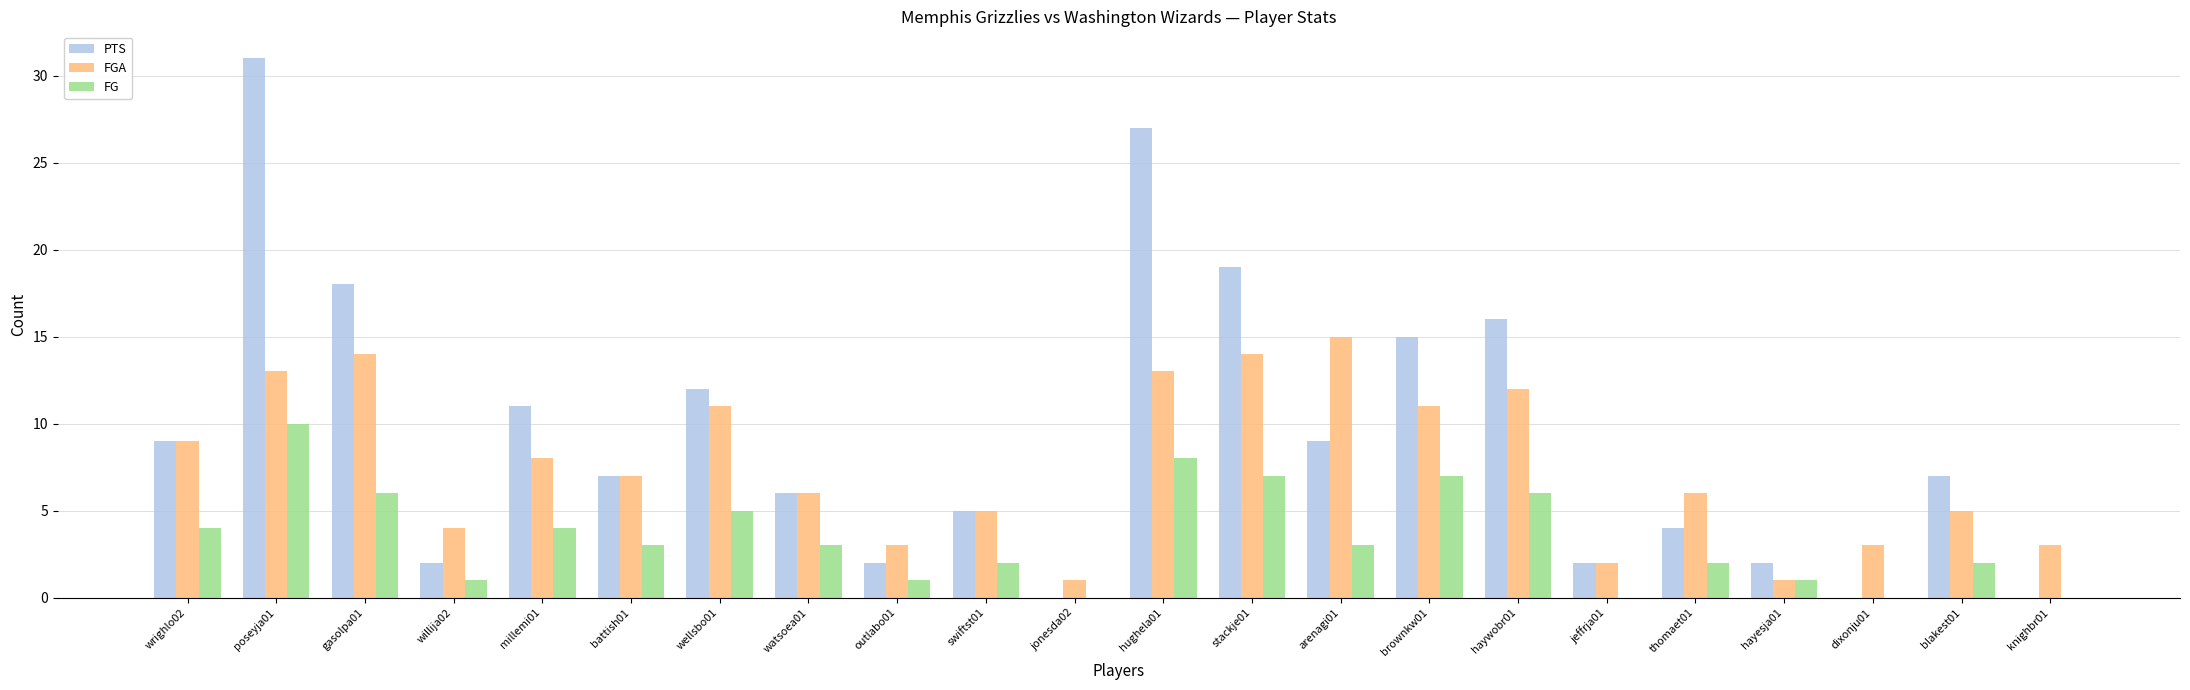

The FGA series shows 11 at wellsbo01. True or false?

True